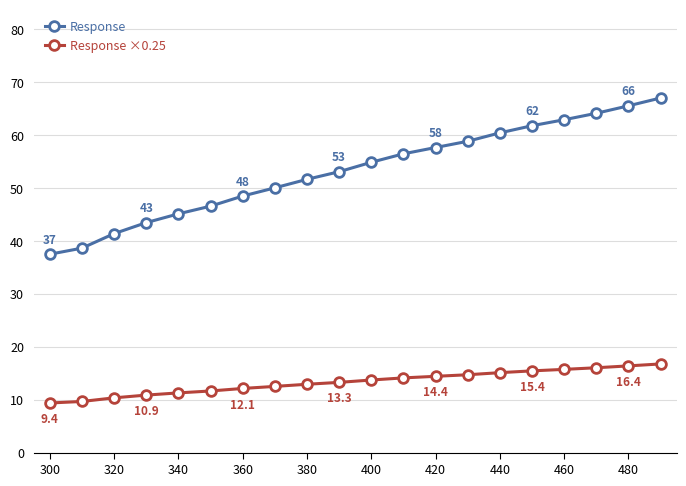

What is the average value of the Response series?

53.3